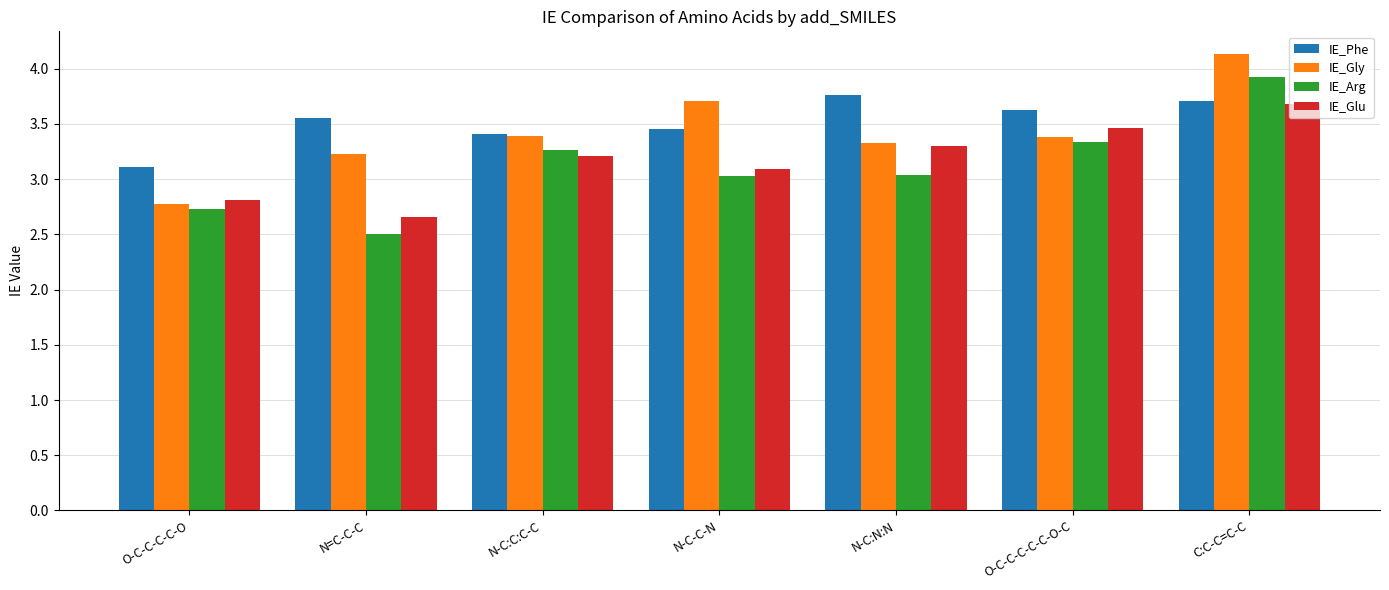

What is the difference between the second highest and minimum values in the IE_Arg series?

0.8